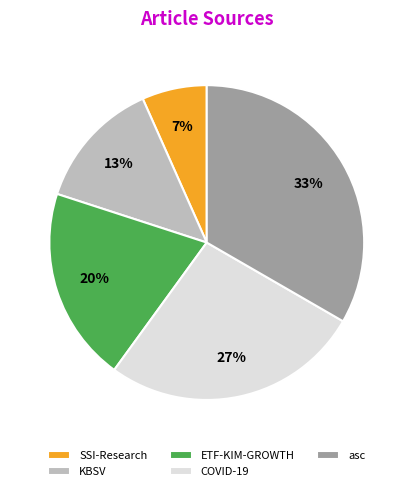

What is the largest slice in the pie chart?

asc